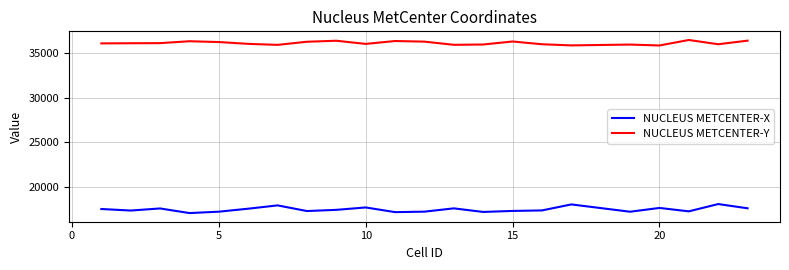

How many distinct data groups are displayed?

2